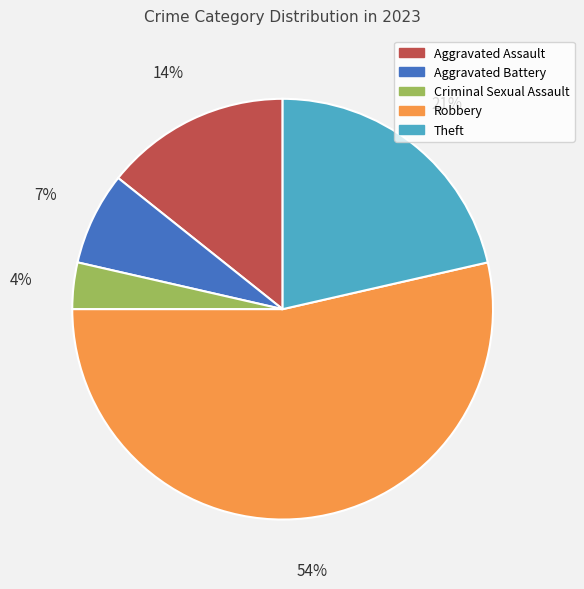

How many slices are in this pie chart?

5